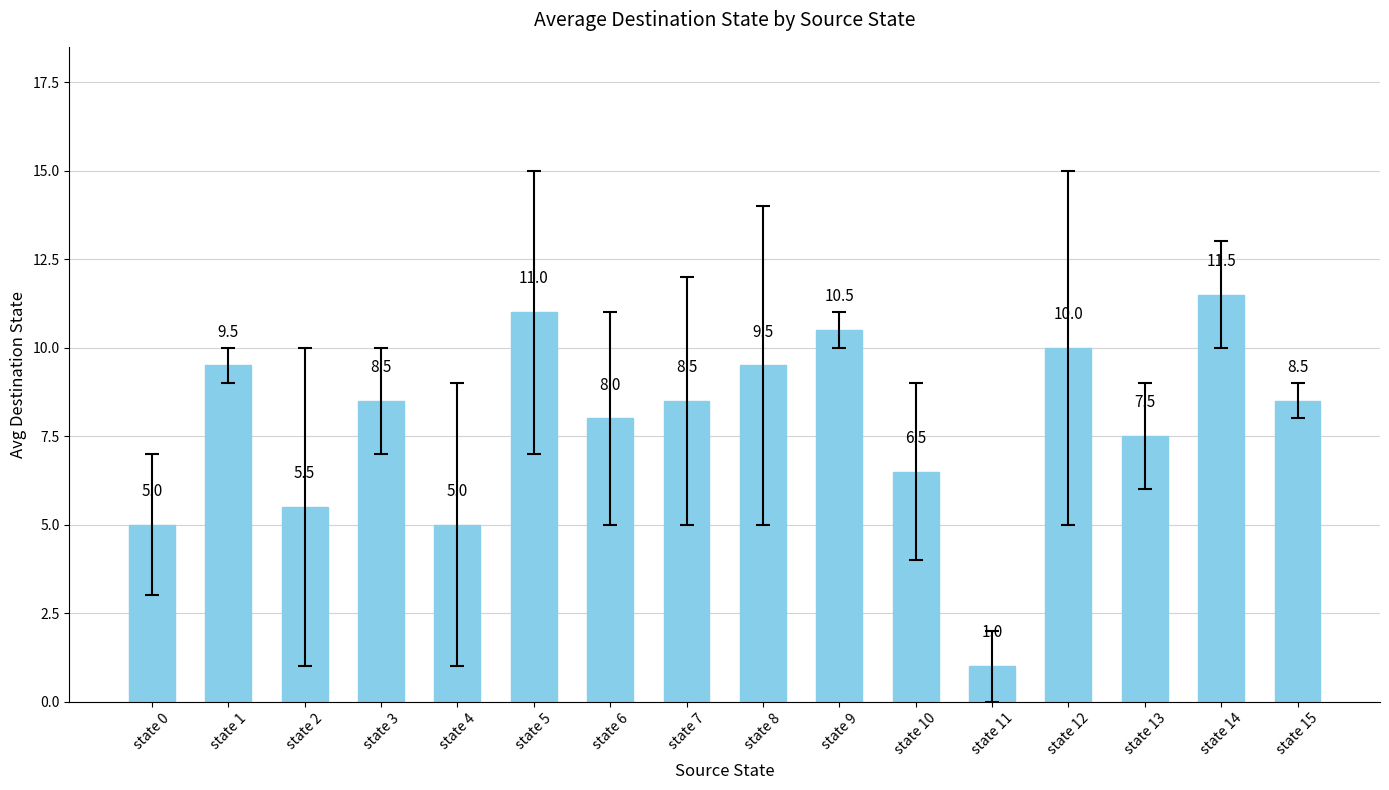

Reading right to left, what are all the values shown in this chart?

state 15=8.5	state 14=11.5	state 13=7.5	state 12=10.0	state 11=1.0	state 10=6.5	state 9=10.5	state 8=9.5	state 7=8.5	state 6=8.0	state 5=11.0	state 4=5.0	state 3=8.5	state 2=5.5	state 1=9.5	state 0=5.0